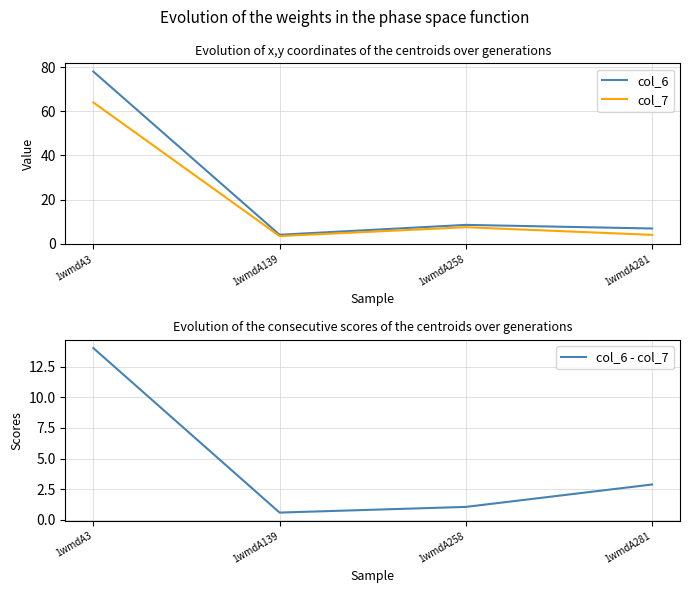

What is the total value across all series at 1wmdA281?

13.8